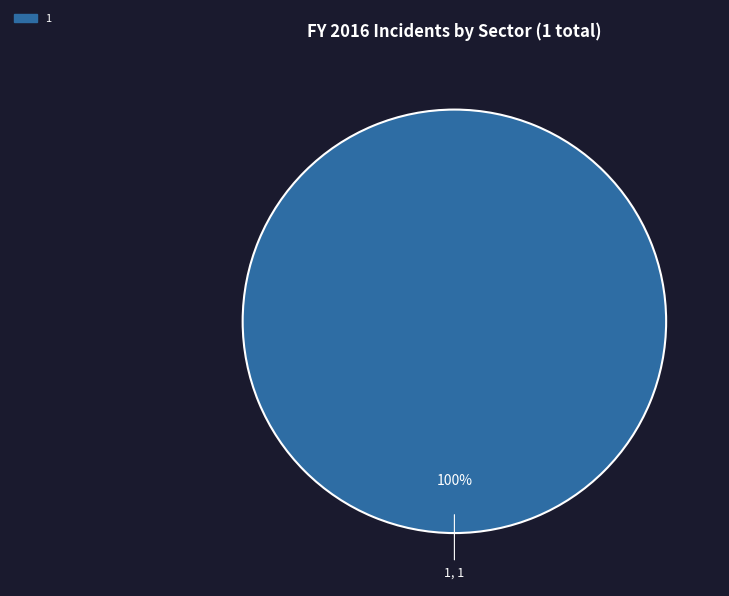

Is there a majority slice in this chart?

Yes